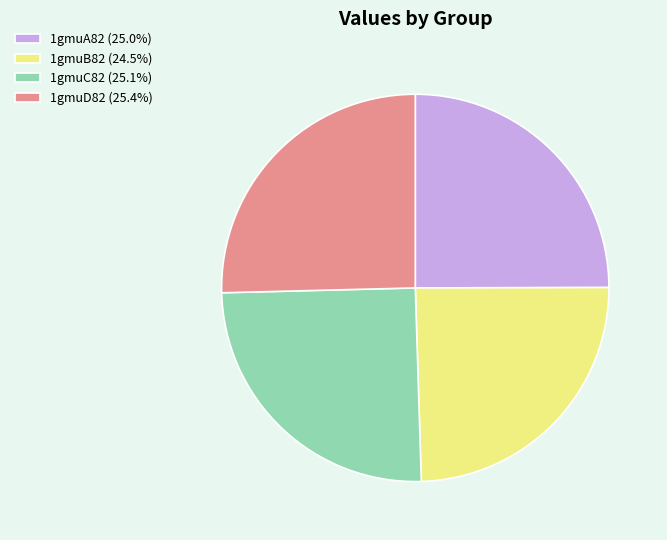

Is the sum of 1gmuD82 and 1gmuA82 greater than half?

Yes